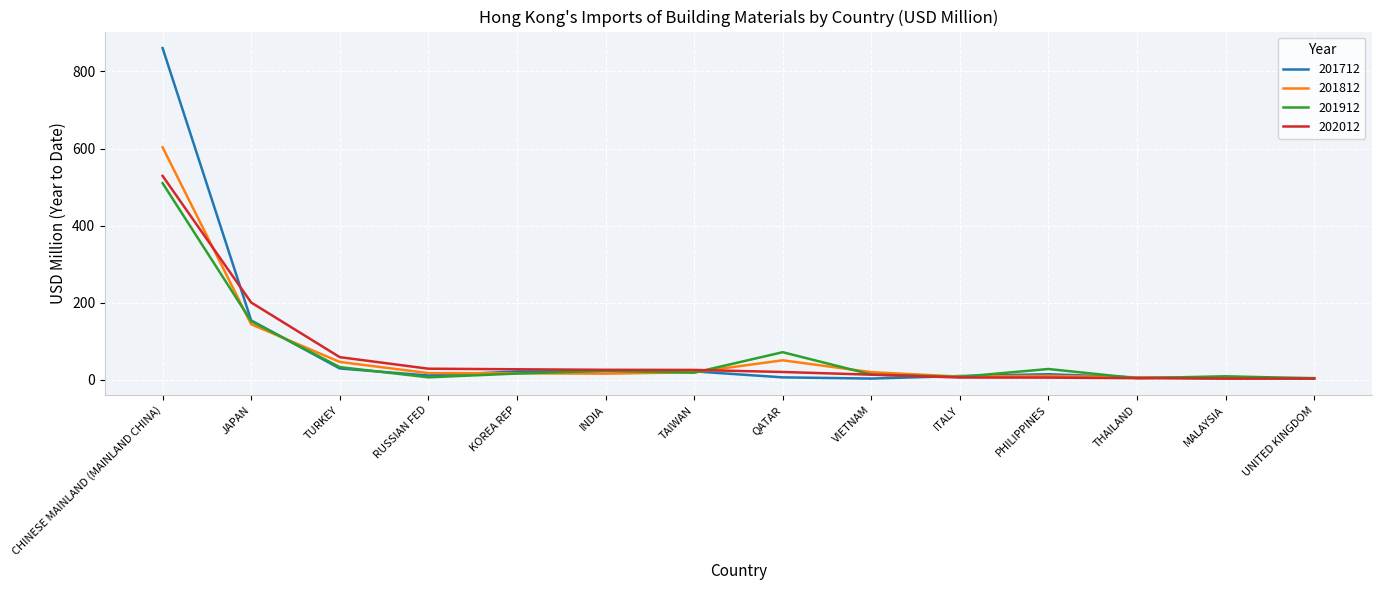

What is the highest value of the 201912 series?

510.2